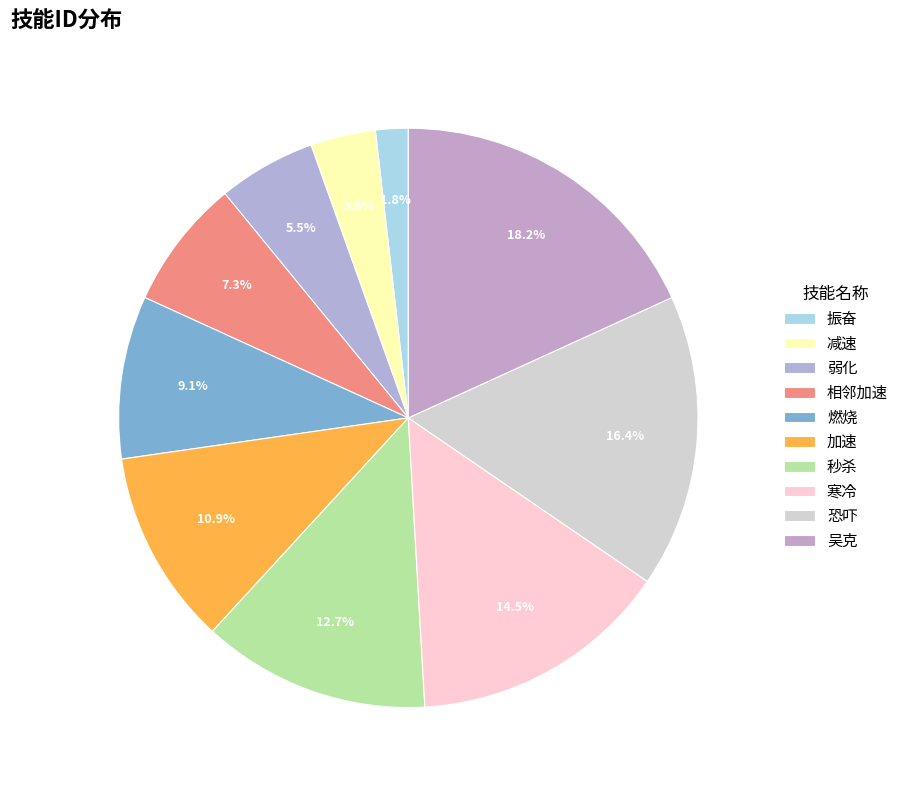

To the nearest percent, what is the average slice percentage?

10%